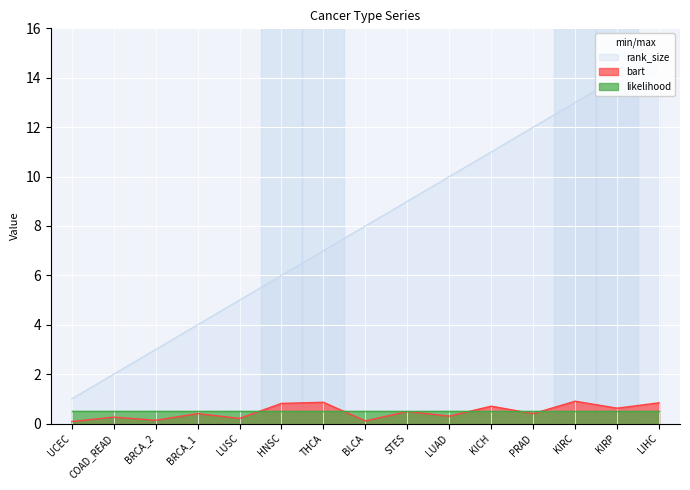

What is the sum of all bart values?

7.1